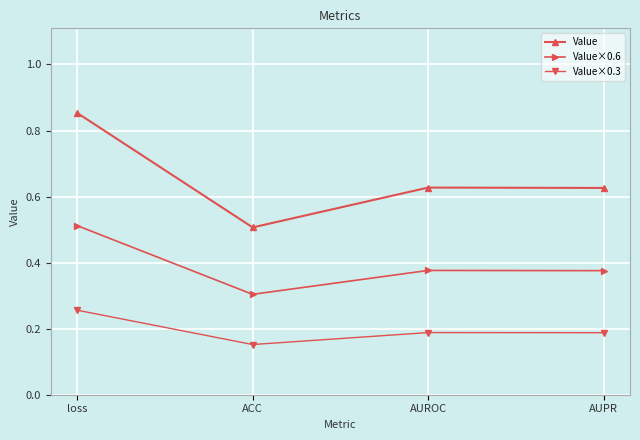

Count the Value values in the range 0 to 1.

4